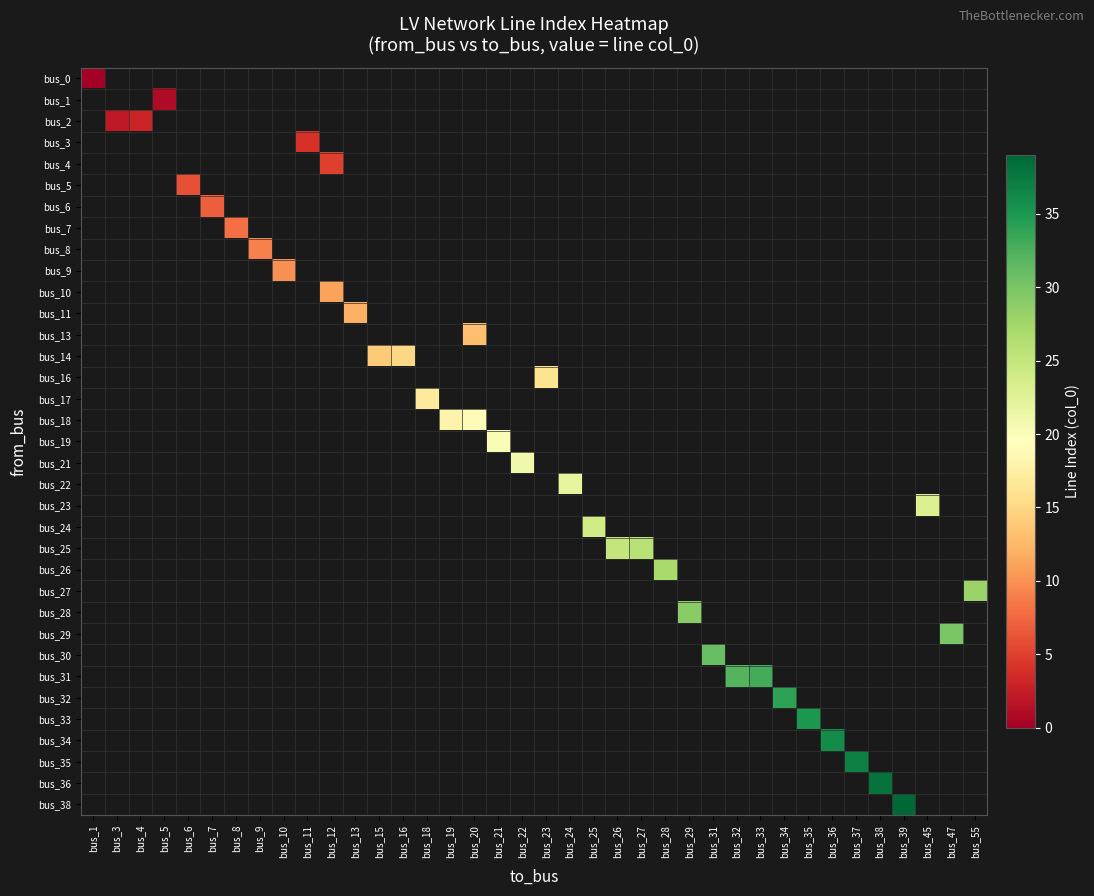

Between bus_20 and bus_36, which is larger?

bus_36